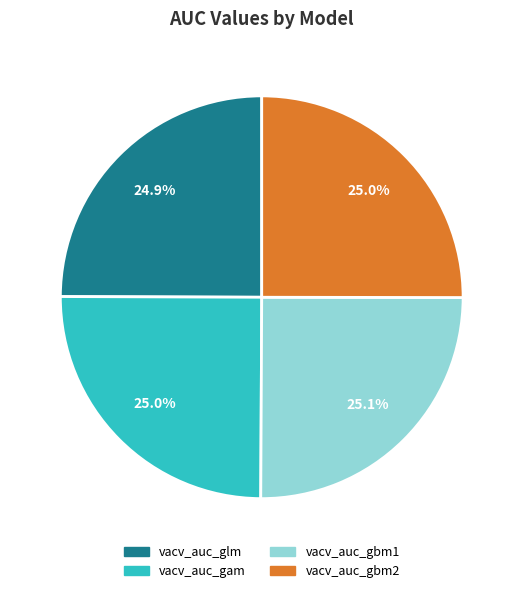

Is it true that vacv_auc_glm is 32% of the pie?

False